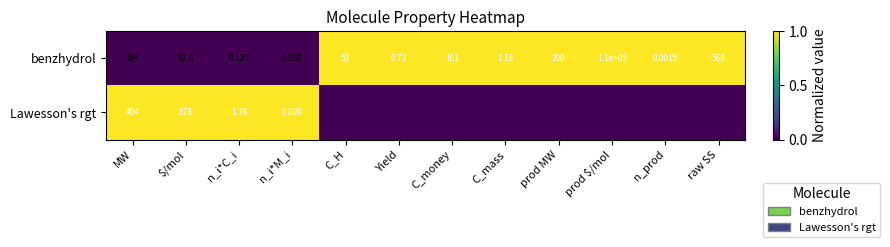

Is it true that benzhydrol equals 0 at n_i*M_i?

False